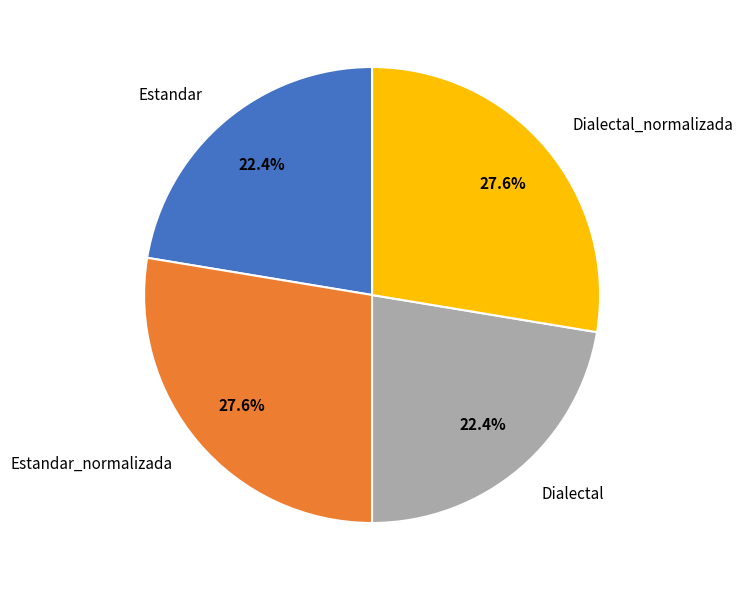

To the nearest percent, what portion does Dialectal represent?

22%